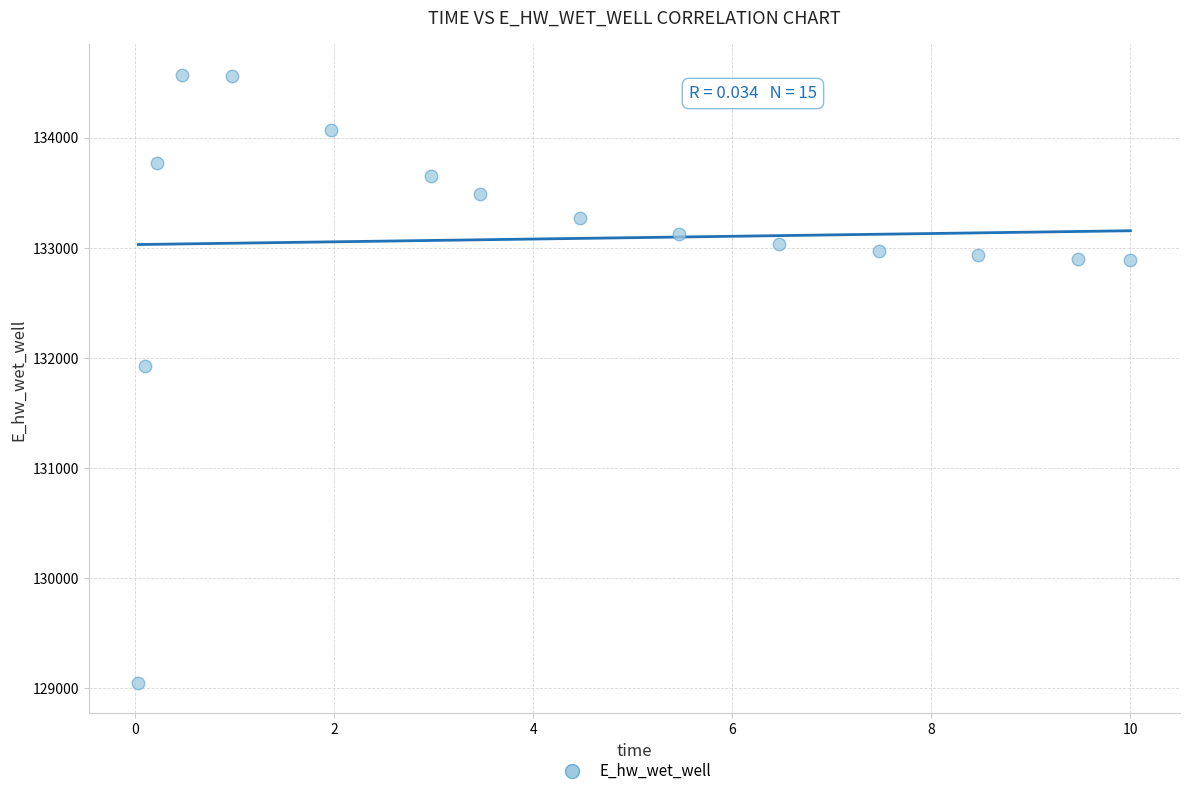

What is the range of Y values (max minus min)?

5521.0